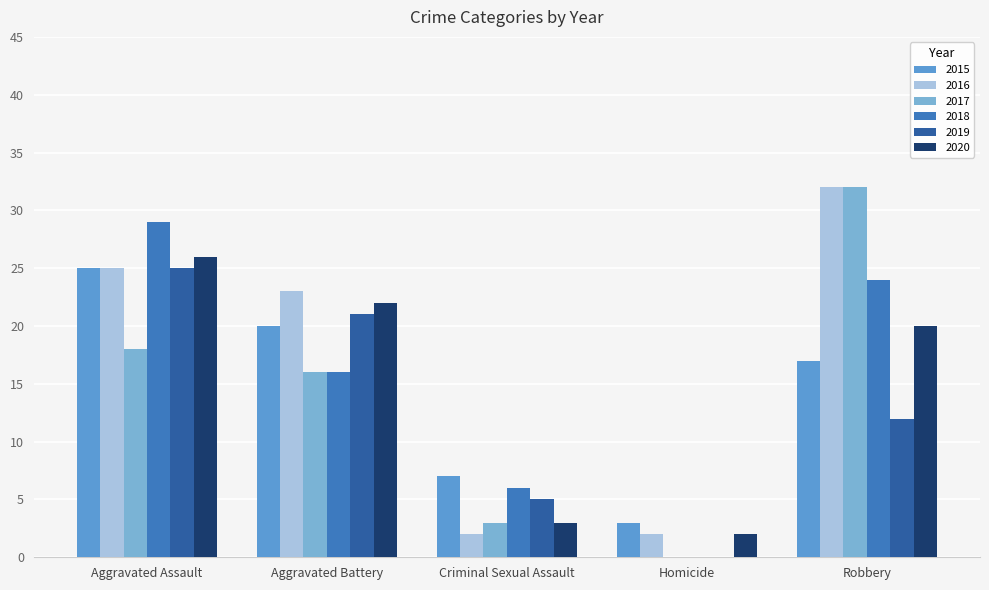

Which label corresponds to the largest value in the chart?

Robbery